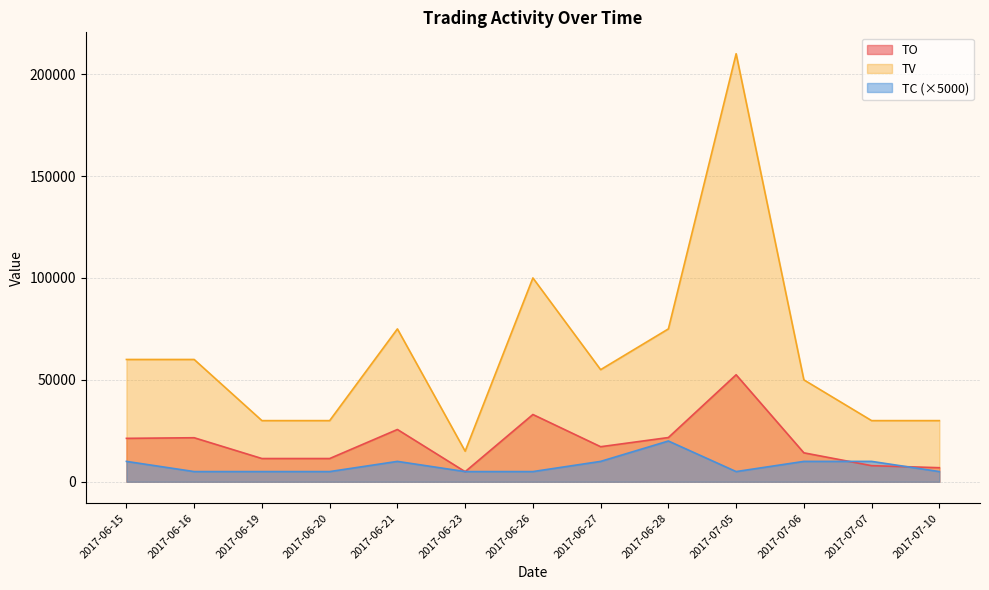

Does the chart have visible grid lines?

Yes